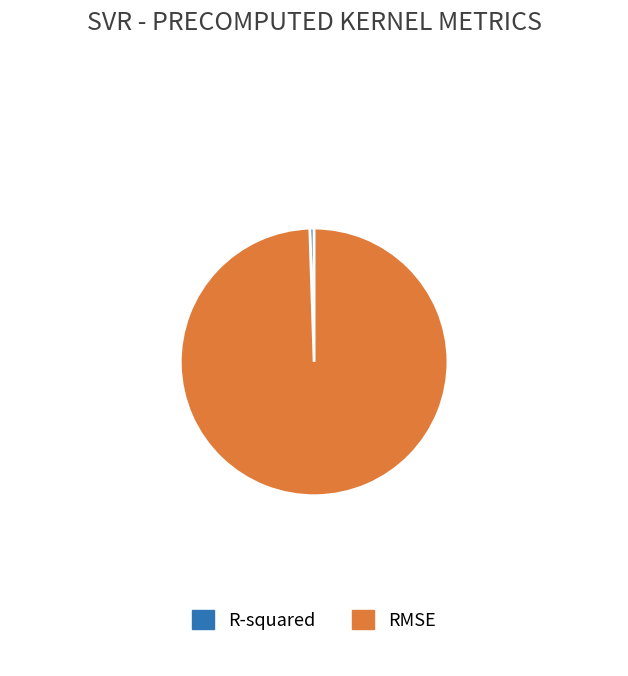

Is the sum of RMSE and R-squared greater than half?

Yes